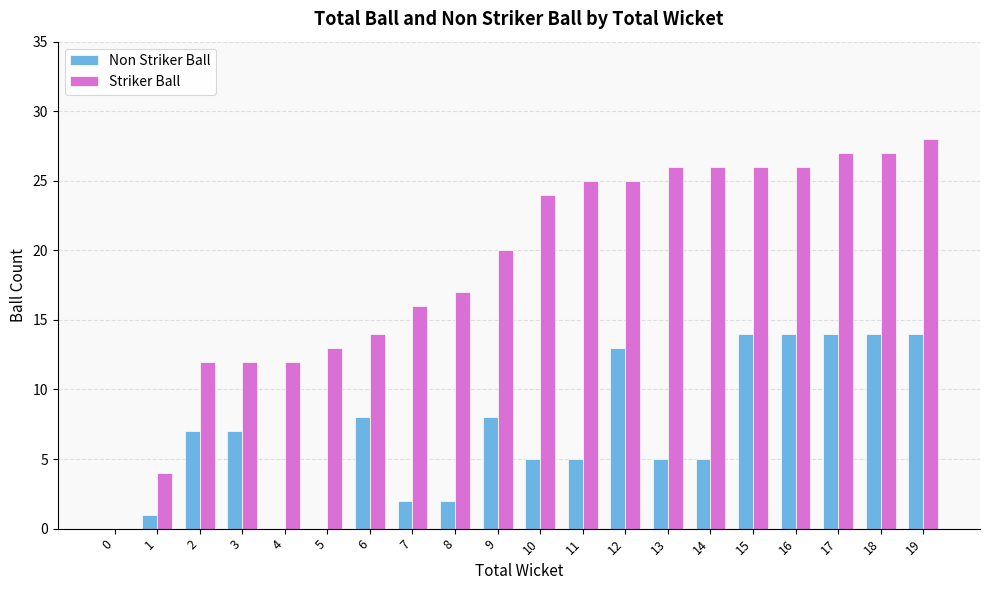

Are the bars horizontal?

No